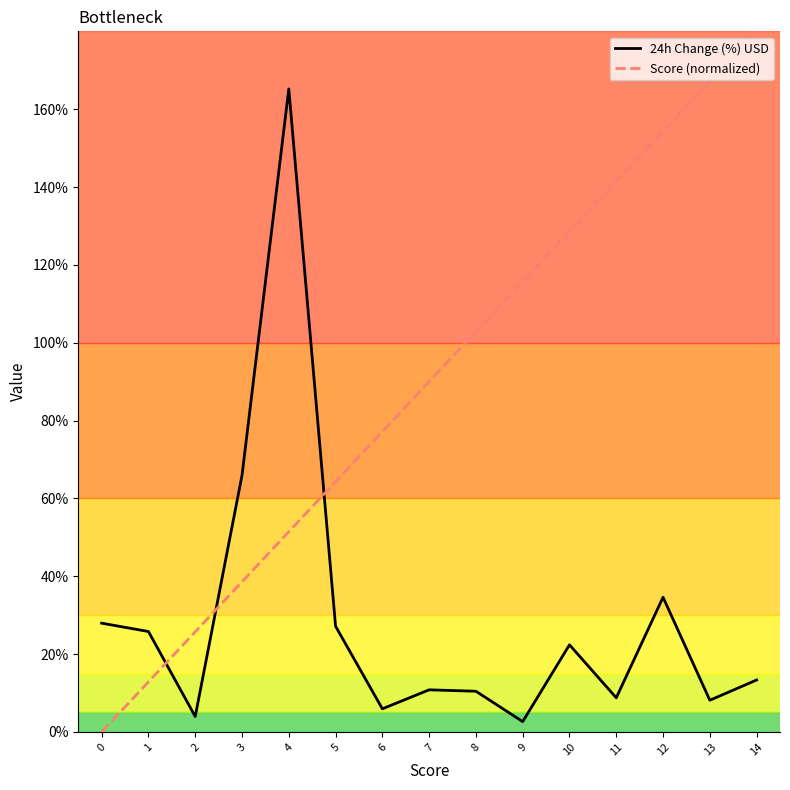

What are all the series names shown in the legend?

24h Change (%) USD, Score (normalized)